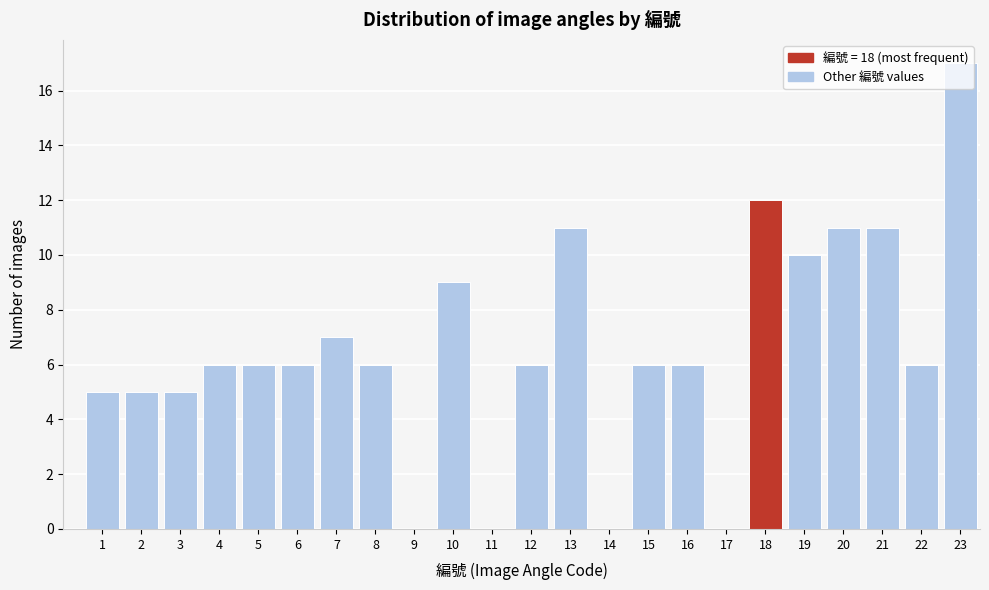

What is the change in value from 2 to 5?

+1